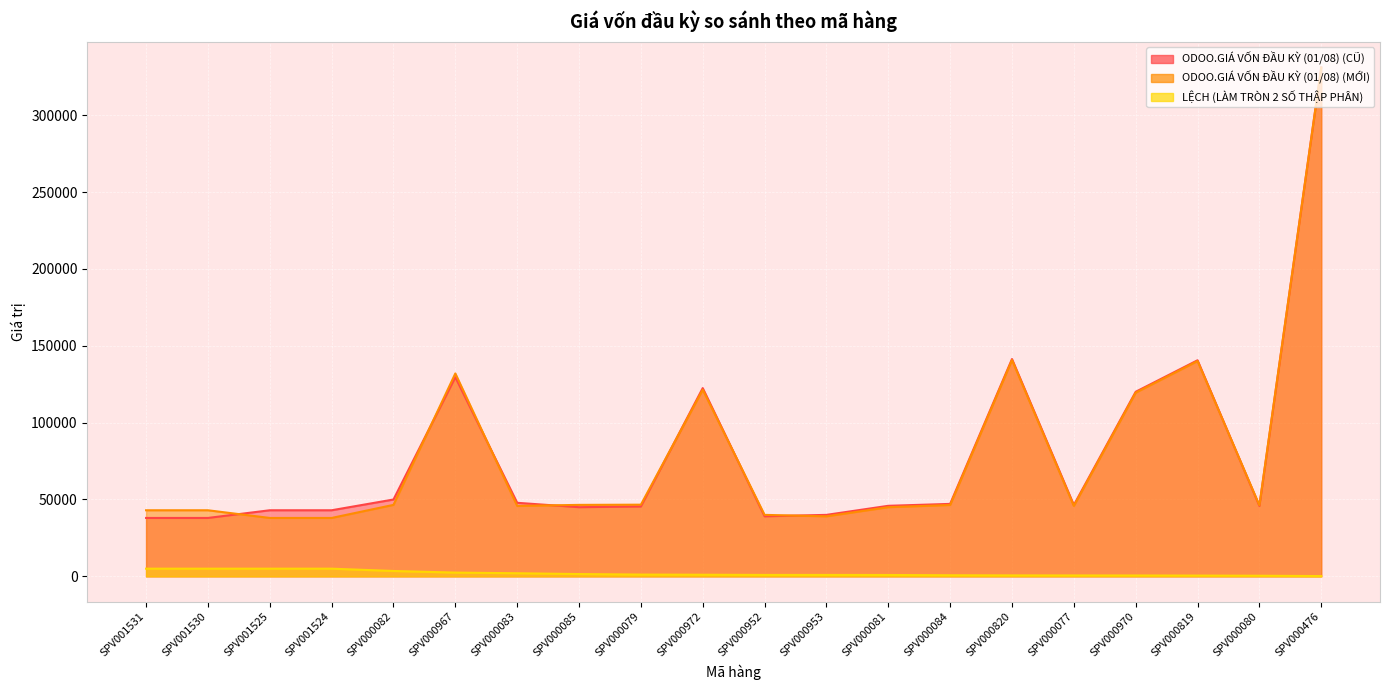

How many categories are shown in the chart?

20